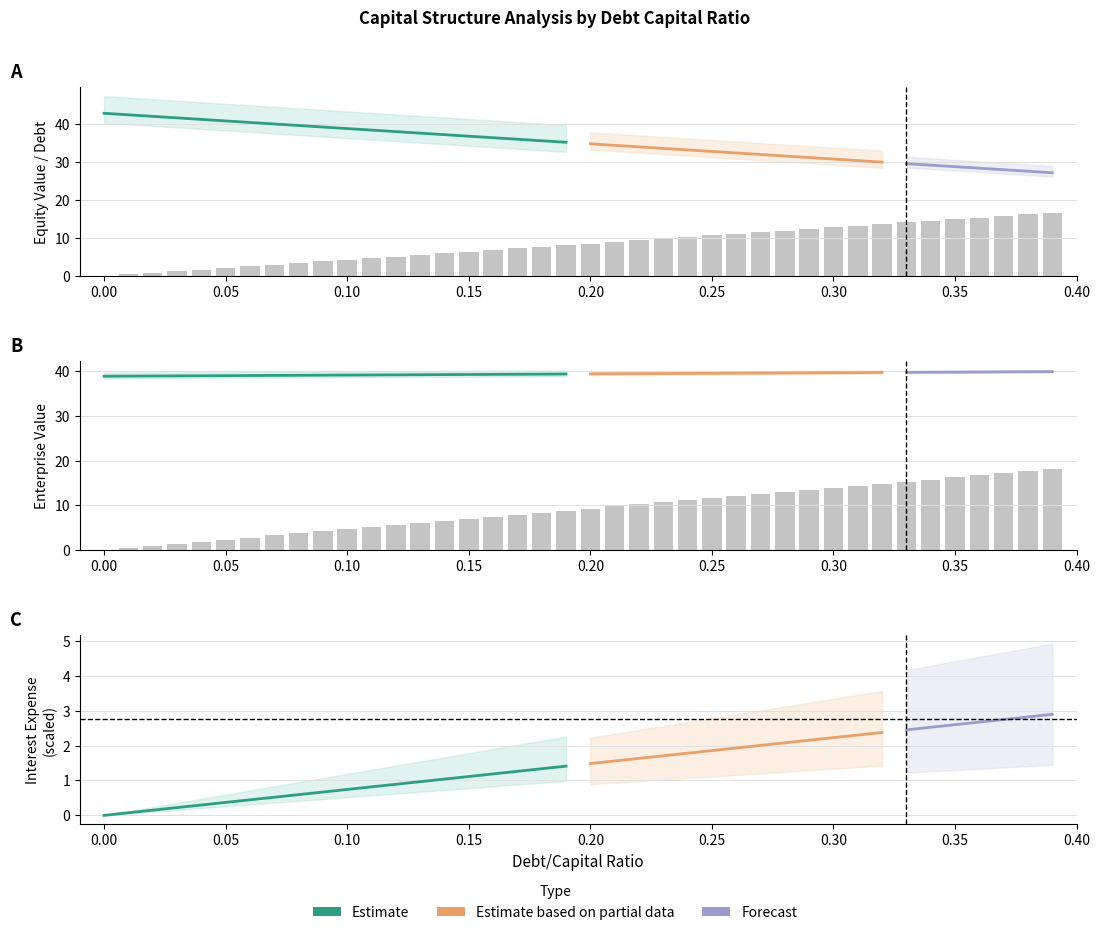

What is the sum of the enterprise_value values at 0.12 and 0.39?

21.7